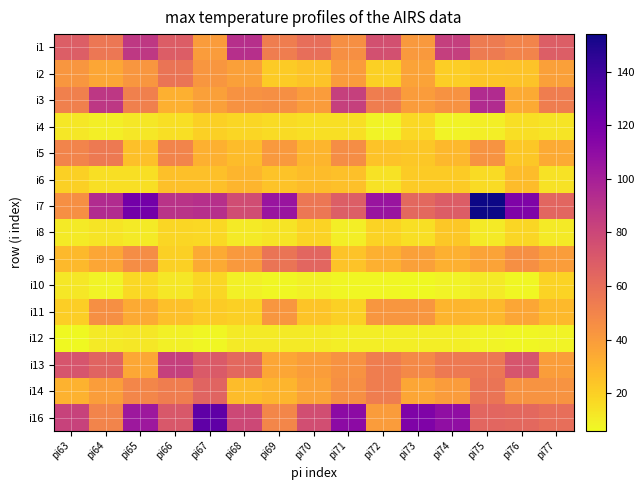

Reading left to right, what are all the values shown in this chart?

i1: pi63=68	pi64=56	pi65=87	pi66=69	pi67=40	pi68=92	pi69=53	pi70=60	pi71=45	pi72=75	pi73=41	pi74=84	pi75=54	pi76=50	pi77=68
i2: pi63=42	pi64=36	pi65=42	pi66=57	pi67=42	pi68=38	pi69=22	pi70=25	pi71=40	pi72=20	pi73=37	pi74=21	pi75=24	pi76=25	pi77=38
i3: pi63=52	pi64=88	pi65=52	pi66=32	pi67=38	pi68=44	pi69=45	pi70=40	pi71=83	pi72=53	pi73=40	pi74=44	pi75=94	pi76=34	pi77=53
i4: pi63=12	pi64=10	pi65=12	pi66=15	pi67=20	pi68=18	pi69=16	pi70=15	pi71=15	pi72=8	pi73=17	pi74=8	pi75=10	pi76=15	pi77=13
i5: pi63=50	pi64=55	pi65=26	pi66=50	pi67=32	pi68=27	pi69=41	pi70=30	pi71=46	pi72=25	pi73=23	pi74=29	pi75=43	pi76=23	pi77=34
i6: pi63=20	pi64=15	pi65=15	pi66=26	pi67=26	pi68=30	pi69=25	pi70=27	pi71=26	pi72=14	pi73=22	pi74=22	pi75=16	pi76=27	pi77=14
i7: pi63=45	pi64=94	pi65=121	pi66=90	pi67=92	pi68=77	pi69=106	pi70=56	pi71=68	pi72=106	pi73=63	pi74=69	pi75=154	pi76=116	pi77=64
i8: pi63=11	pi64=13	pi65=11	pi66=18	pi67=17	pi68=11	pi69=13	pi70=19	pi71=10	pi72=19	pi73=15	pi74=23	pi75=11	pi76=18	pi77=11
i9: pi63=28	pi64=36	pi65=46	pi66=20	pi67=34	pi68=41	pi69=57	pi70=64	pi71=25	pi72=32	pi73=38	pi74=32	pi75=37	pi76=45	pi77=39
i10: pi63=12	pi64=8	pi65=17	pi66=12	pi67=18	pi68=9	pi69=7	pi70=9	pi71=7	pi72=7	pi73=6	pi74=8	pi75=11	pi76=7	pi77=19
i11: pi63=21	pi64=45	pi65=34	pi66=26	pi67=22	pi68=20	pi69=42	pi70=24	pi71=20	pi72=42	pi73=42	pi74=30	pi75=29	pi76=36	pi77=28
i12: pi63=6	pi64=11	pi65=12	pi66=9	pi67=7	pi68=11	pi69=11	pi70=11	pi71=10	pi72=10	pi73=10	pi74=10	pi75=8	pi76=7	pi77=8
i13: pi63=73	pi64=65	pi65=35	pi66=83	pi67=70	pi68=63	pi69=36	pi70=39	pi71=44	pi72=53	pi73=48	pi74=55	pi75=56	pi76=73	pi77=39
i14: pi63=31	pi64=39	pi65=49	pi66=53	pi67=65	pi68=27	pi69=30	pi70=37	pi71=45	pi72=53	pi73=36	pi74=40	pi75=57	pi76=43	pi77=43
i16: pi63=82	pi64=50	pi65=104	pi66=71	pi67=128	pi68=79	pi69=49	pi70=76	pi71=111	pi72=40	pi73=116	pi74=109	pi75=64	pi76=63	pi77=60